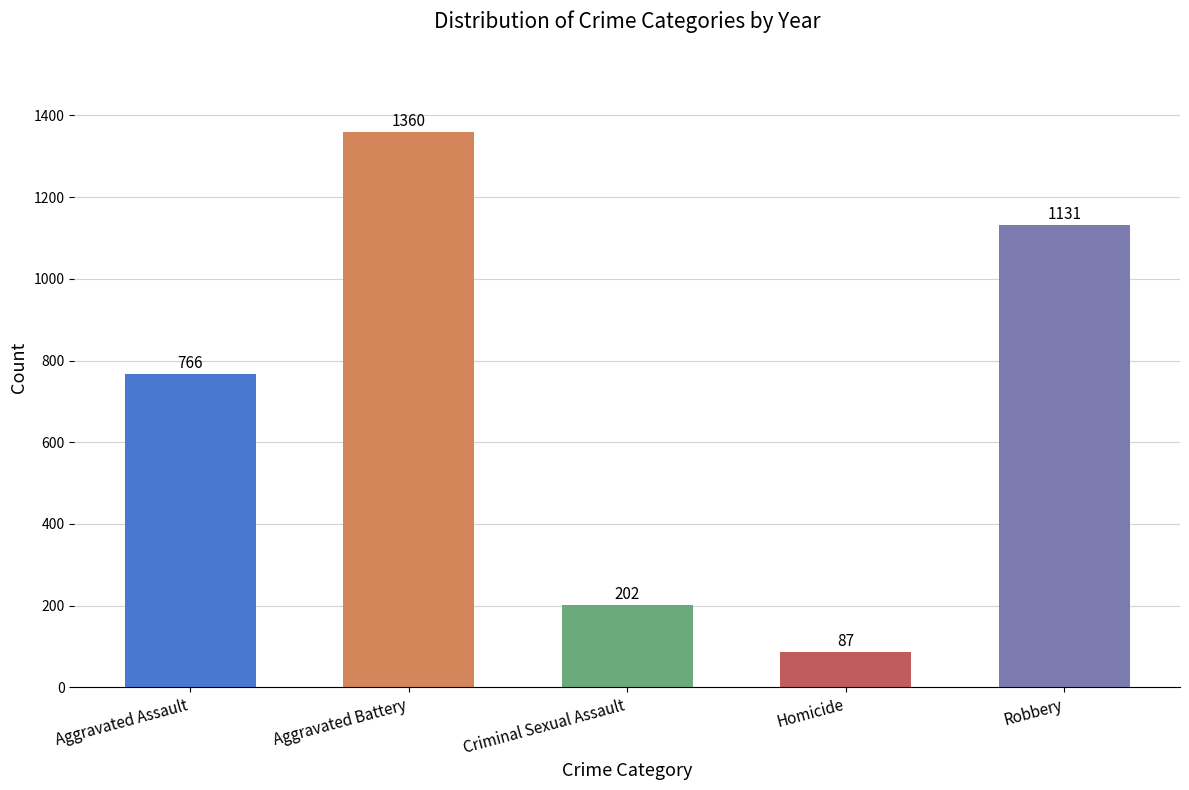

What is the label of the 4th bar from the right?

Aggravated Battery